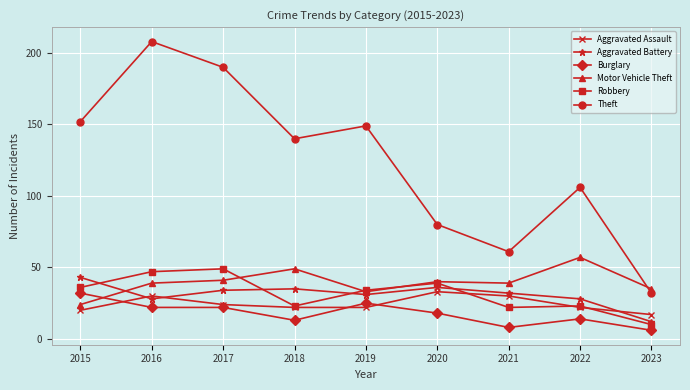

Reading right to left, extract all data points from this chart.

Aggravated Assault: 2023=17	2022=22	2021=30	2020=33	2019=22	2018=22	2017=24	2016=30	2015=20
Aggravated Battery: 2023=12	2022=28	2021=32	2020=36	2019=31	2018=35	2017=34	2016=28	2015=43
Burglary: 2023=6	2022=14	2021=8	2020=18	2019=25	2018=13	2017=22	2016=22	2015=32
Motor Vehicle Theft: 2023=35	2022=57	2021=39	2020=40	2019=33	2018=49	2017=41	2016=39	2015=24
Robbery: 2023=10	2022=23	2021=22	2020=39	2019=34	2018=23	2017=49	2016=47	2015=36
Theft: 2023=32	2022=106	2021=61	2020=80	2019=149	2018=140	2017=190	2016=208	2015=152